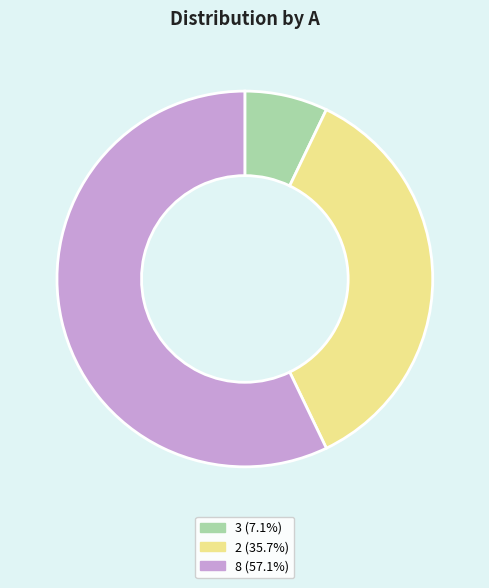

Count the number of slices in the pie.

3